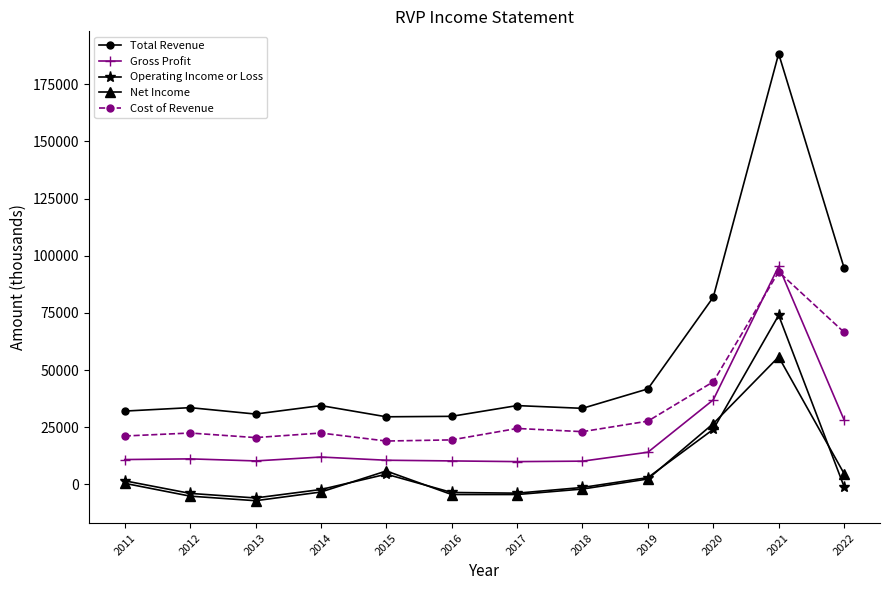

How many series are shown in this chart?

5